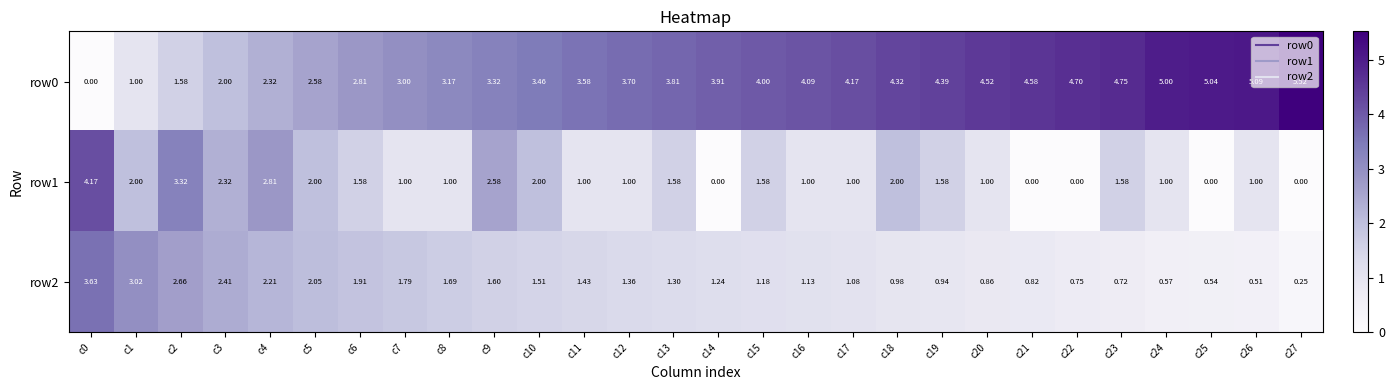

Is the value of row0 at c0 greater than the value of row2 at c5?

No